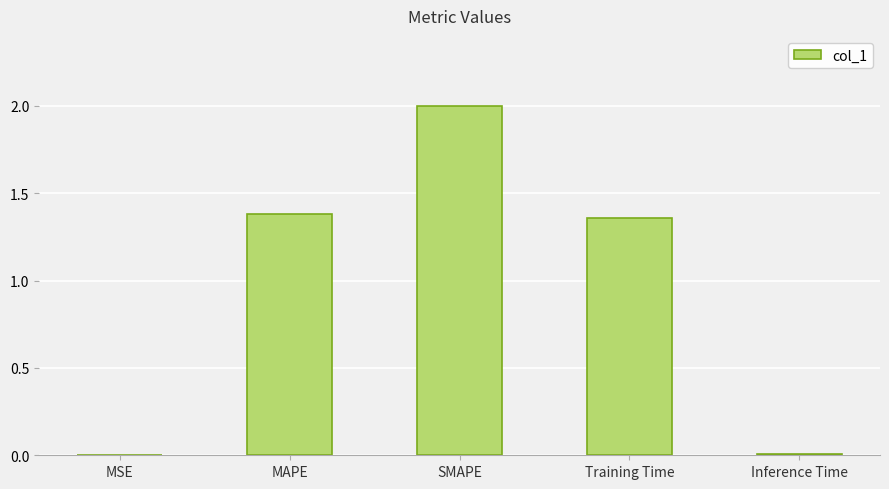

Between SMAPE and MAPE, which is larger?

SMAPE